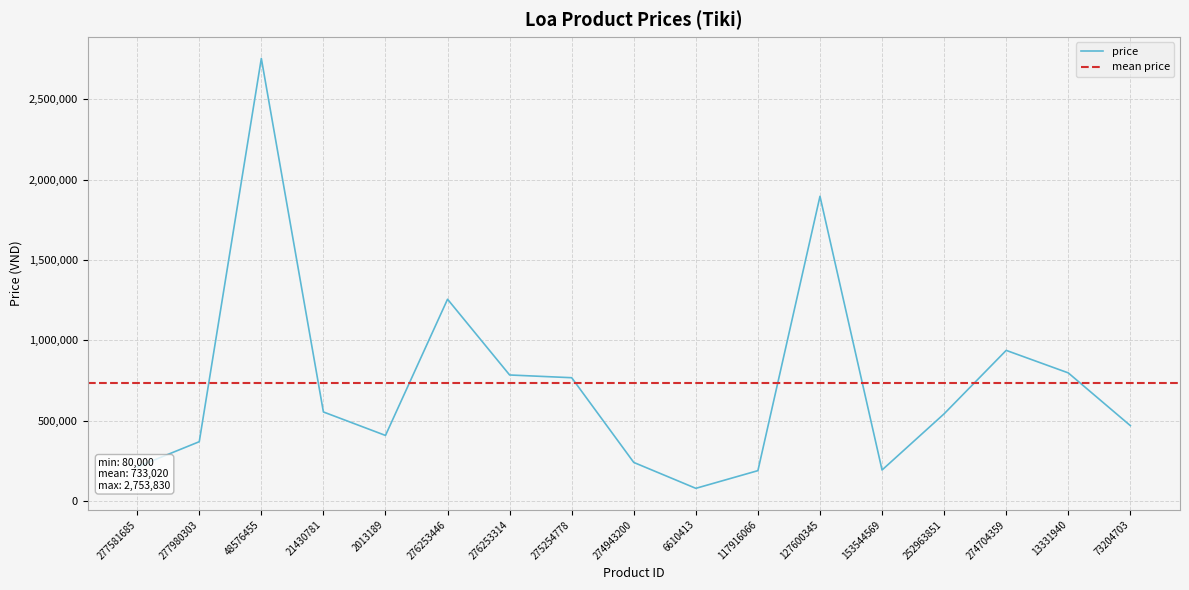

What position from the right is 277581685?

17